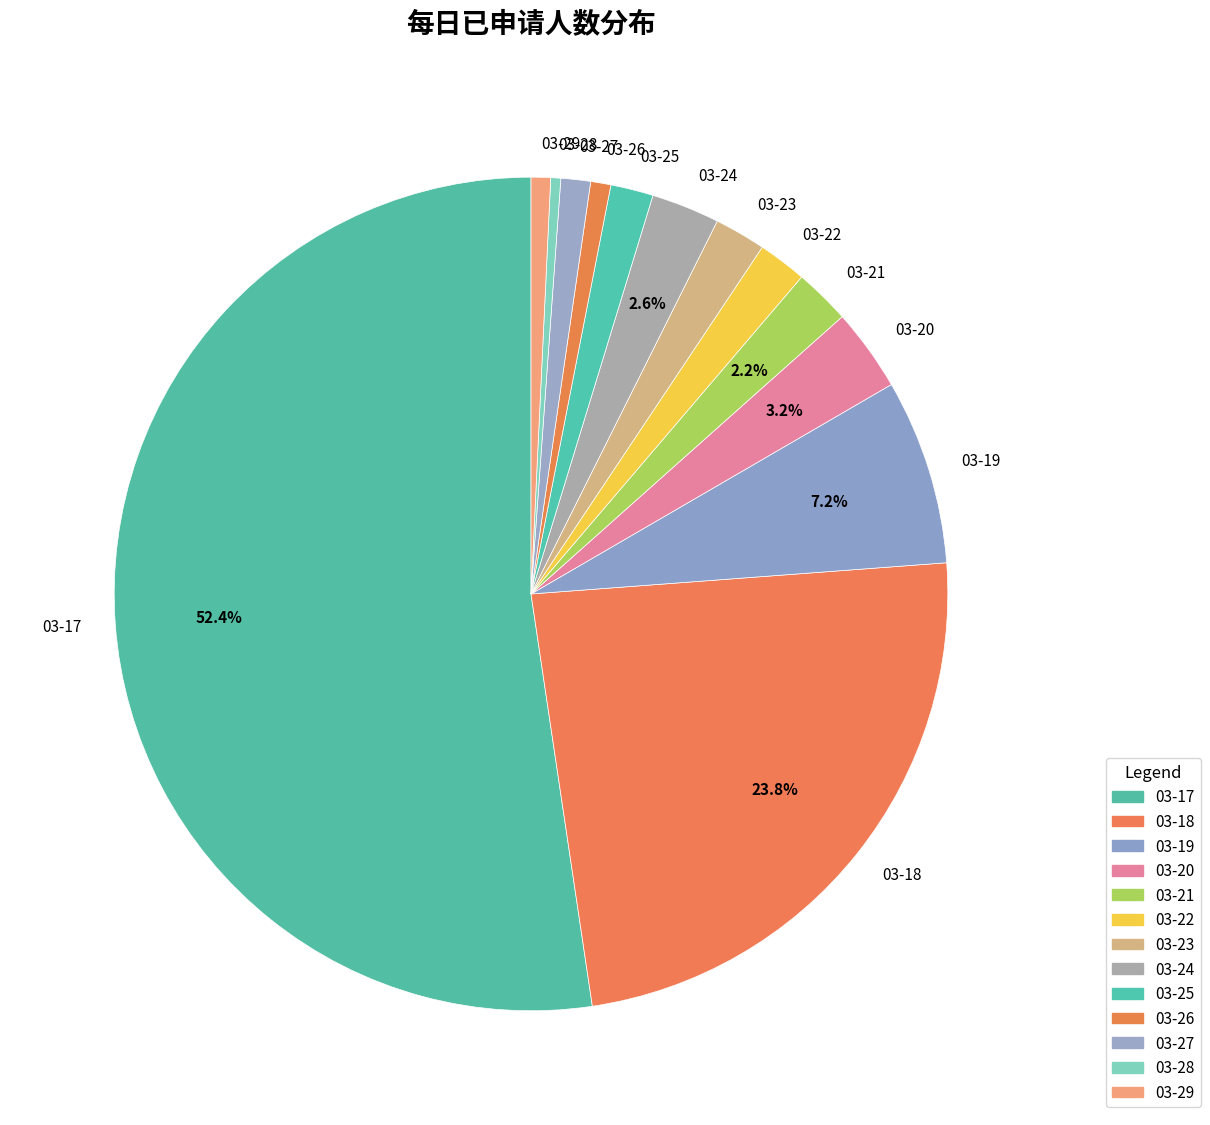

Which has a higher value, 03-25 or 03-26?

03-25